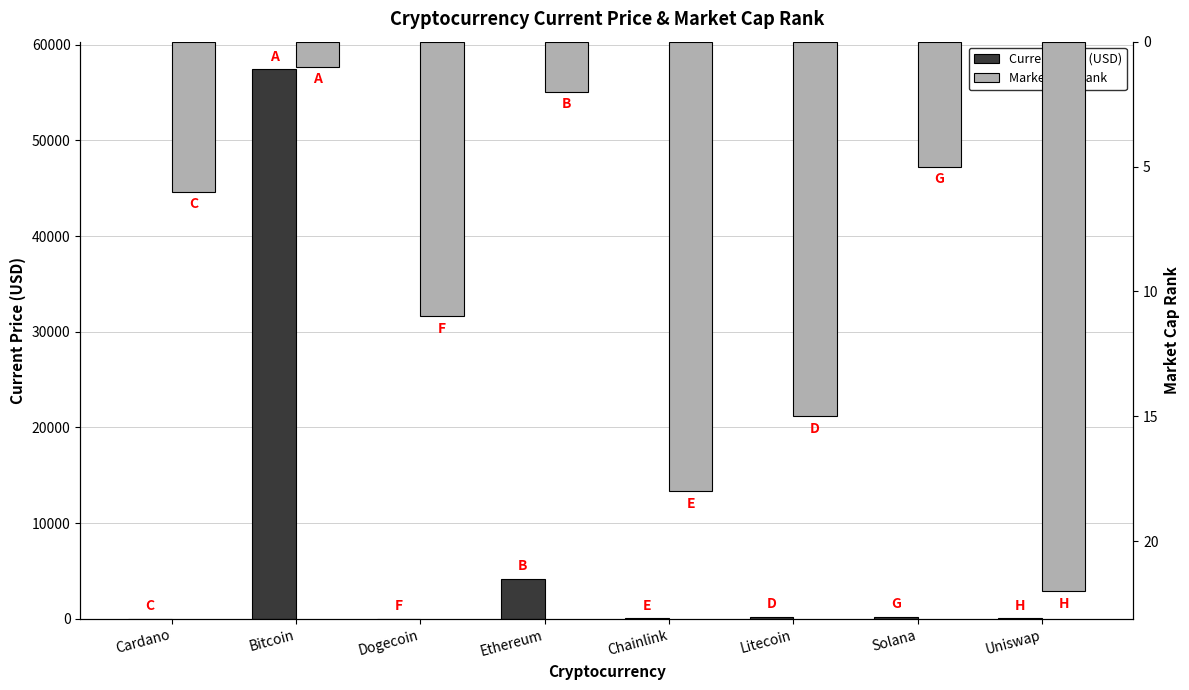

At which label is Market Cap Rank closest to 11?

Dogecoin